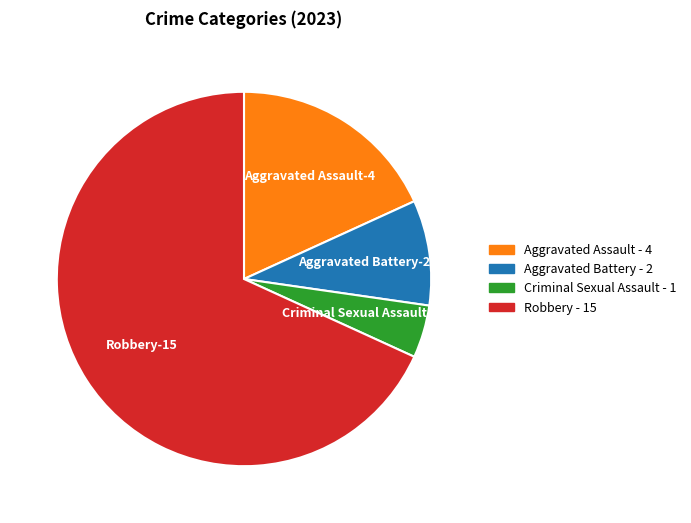

Between Criminal Sexual Assault and Robbery, which is larger?

Robbery